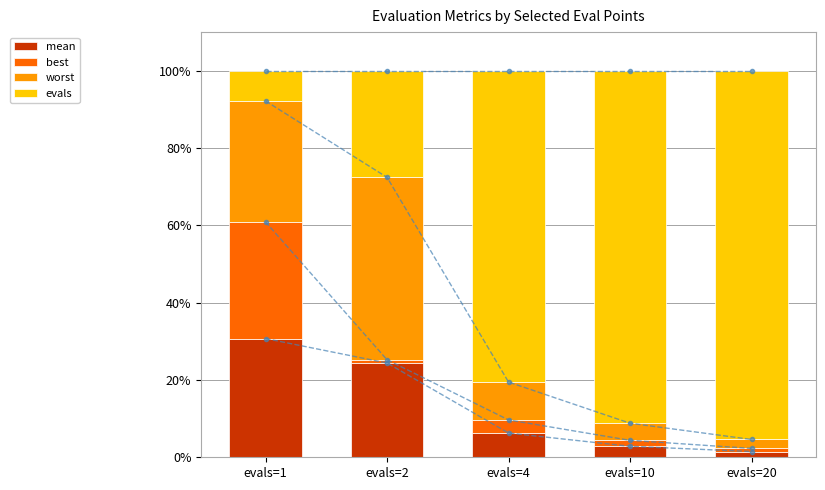

Reading right to left, extract all data points from this chart.

mean: evals=20=1.5	evals=10=2.8	evals=4=6.3	evals=2=24.4	evals=1=30.7
best: evals=20=0.8	evals=10=1.5	evals=4=3.4	evals=2=0.8	evals=1=30.2
worst: evals=20=2.3	evals=10=4.4	evals=4=9.8	evals=2=47.2	evals=1=31.3
evals: evals=20=95.4	evals=10=91.2	evals=4=80.5	evals=2=27.6	evals=1=7.8